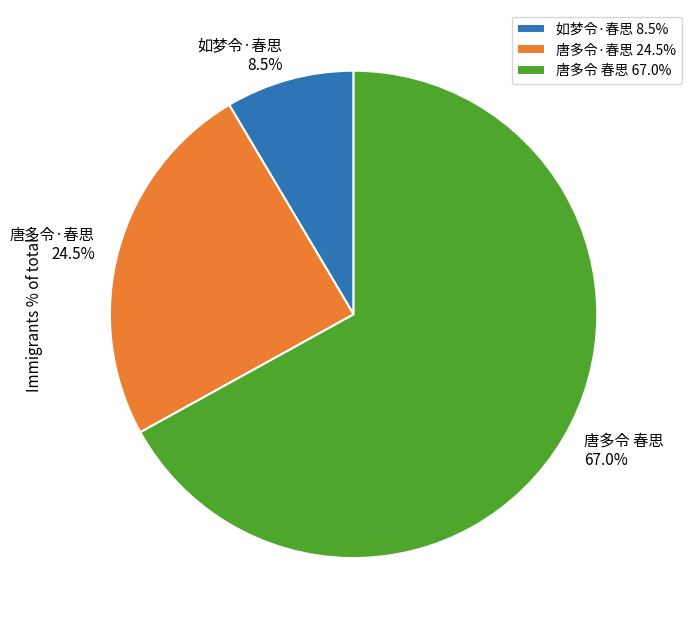

Combined, do 唐多令·春思 24.5% and 如梦令·春思 8.5% account for over 50%?

No